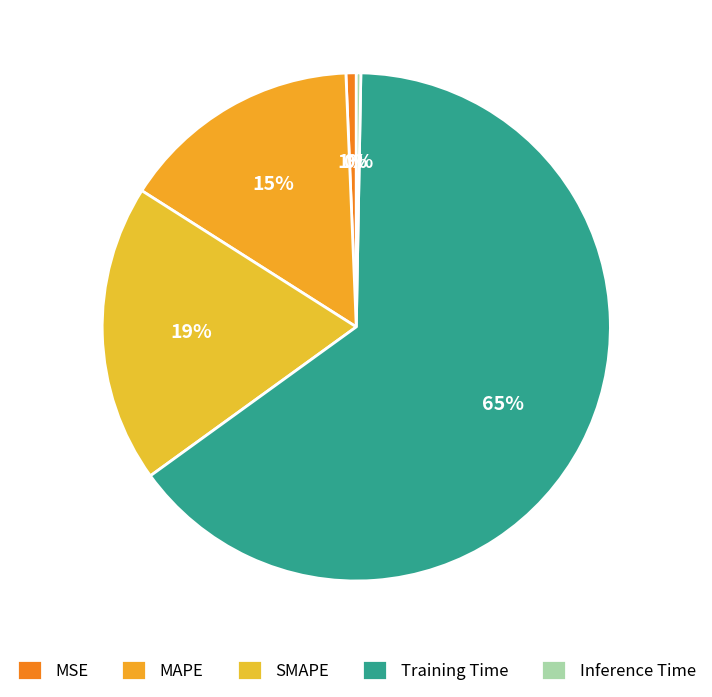

What is the largest slice in the pie chart?

Training Time